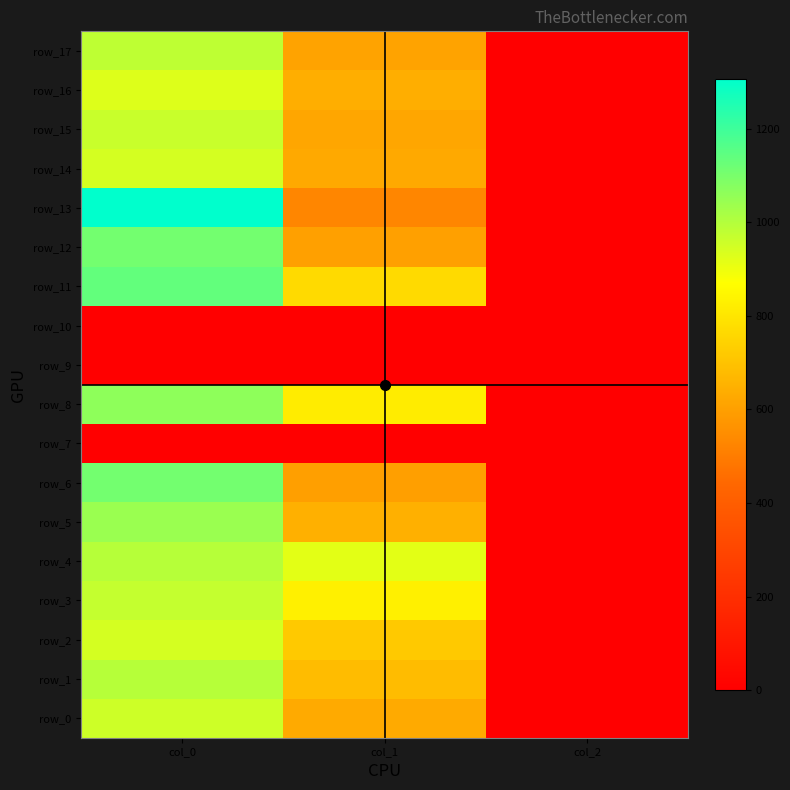

Rank the categories by row_6 value from lowest to highest.

col_2, col_1, col_0